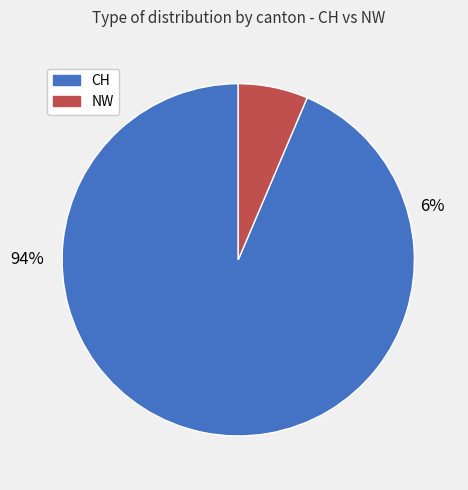

Approximately how many times larger is the value at NW compared to CH?

0.1